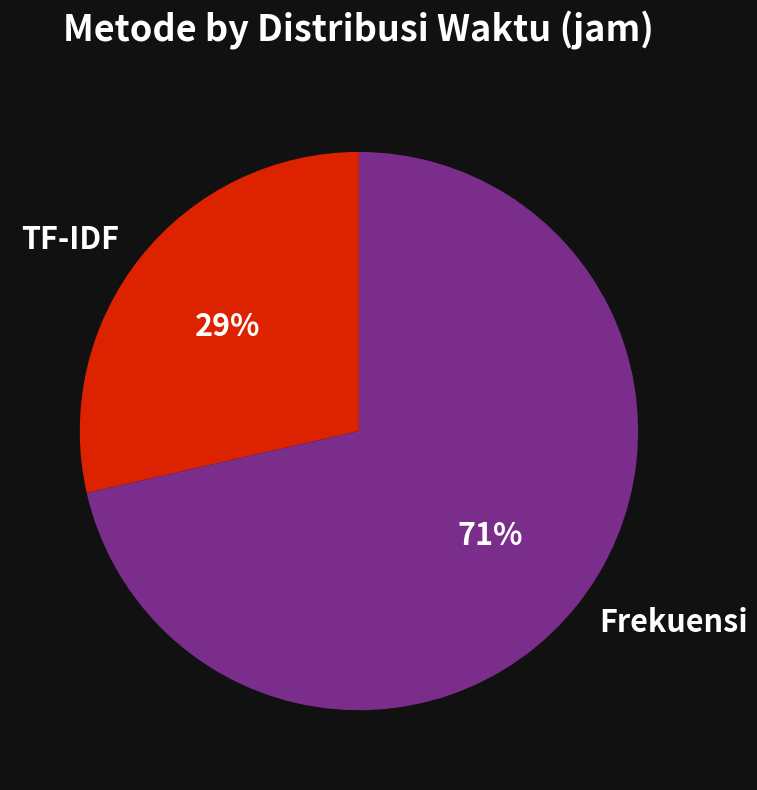

Is the sum of TF-IDF and Frekuensi greater than half?

Yes